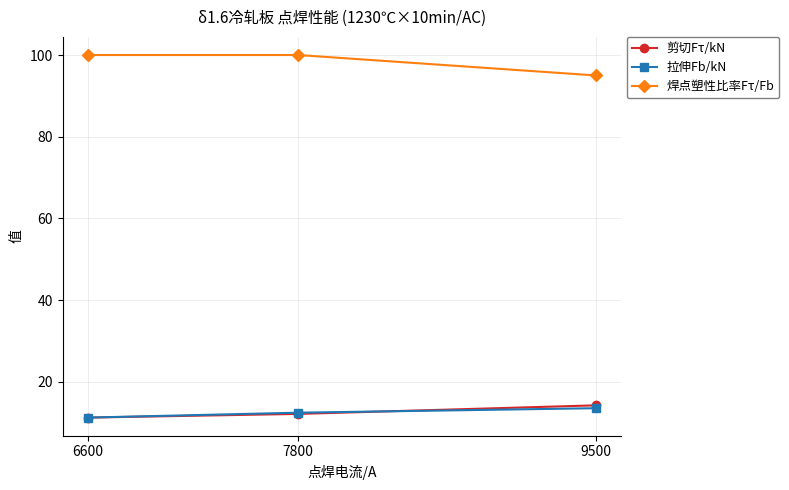

What is the total value across all series at 7800?

124.5